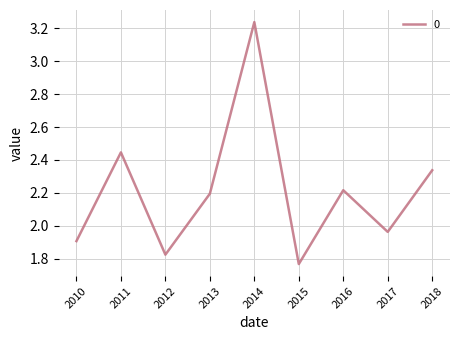

Does the chart have visible grid lines?

Yes